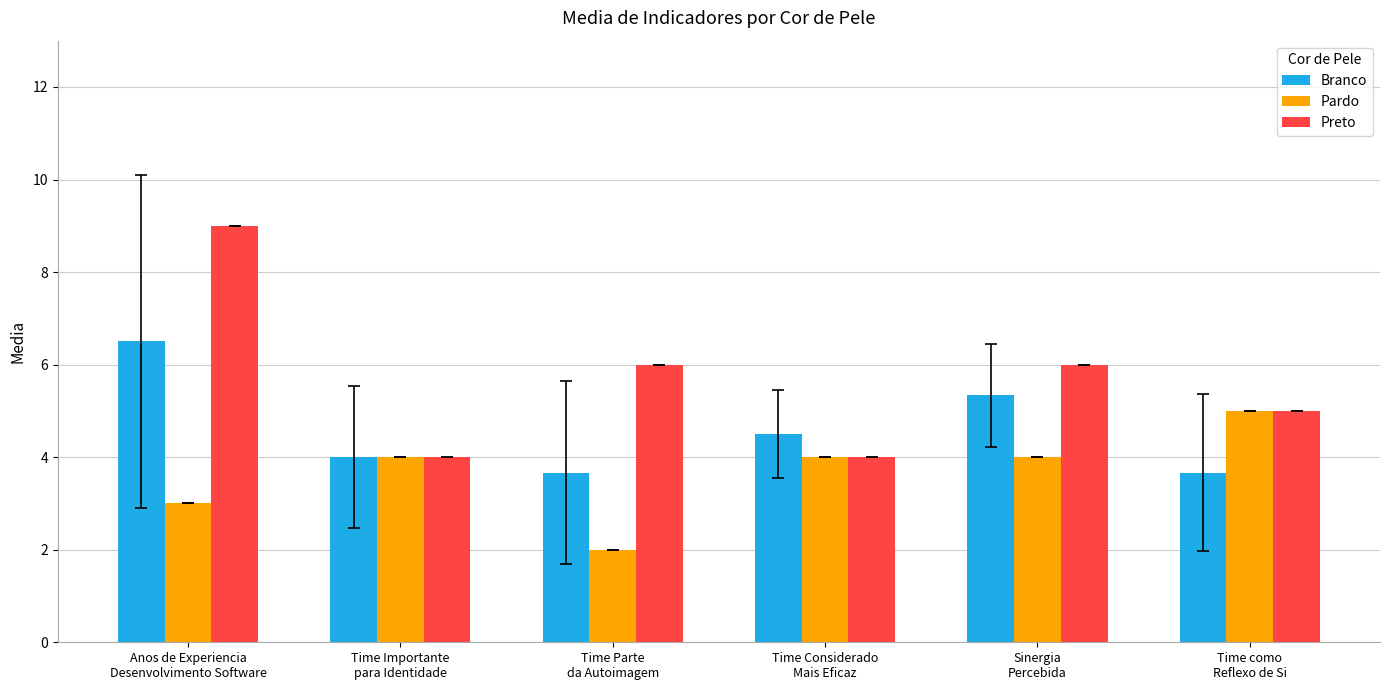

Where does the Branco series first go above 4?

Anos de Experiencia
Desenvolvimento Software